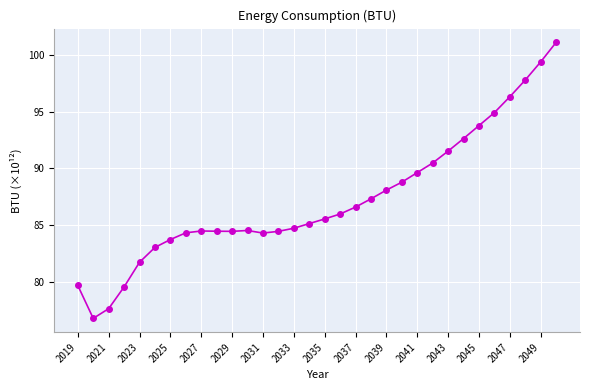

What is the sum of all values?

2793.1